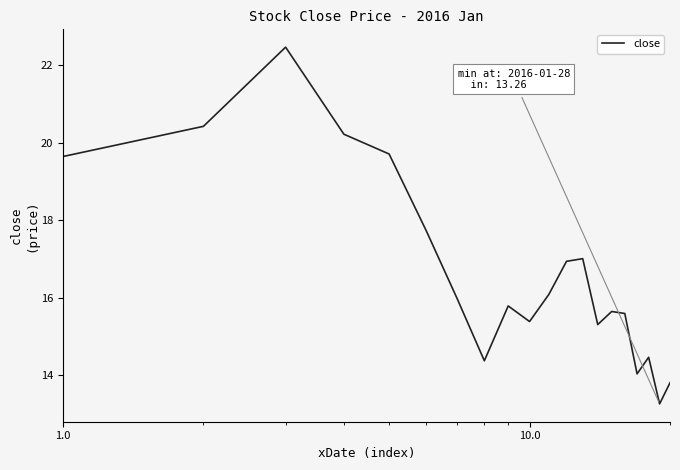

What is the difference between the maximum and minimum values?

9.2